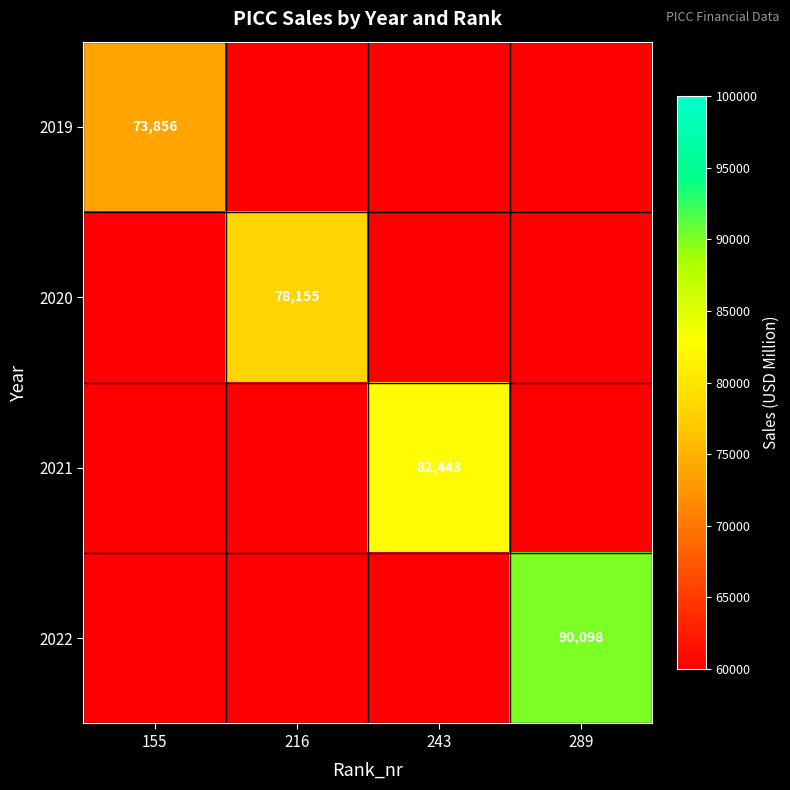

At how many categories does at least one series exceed 79132?

2